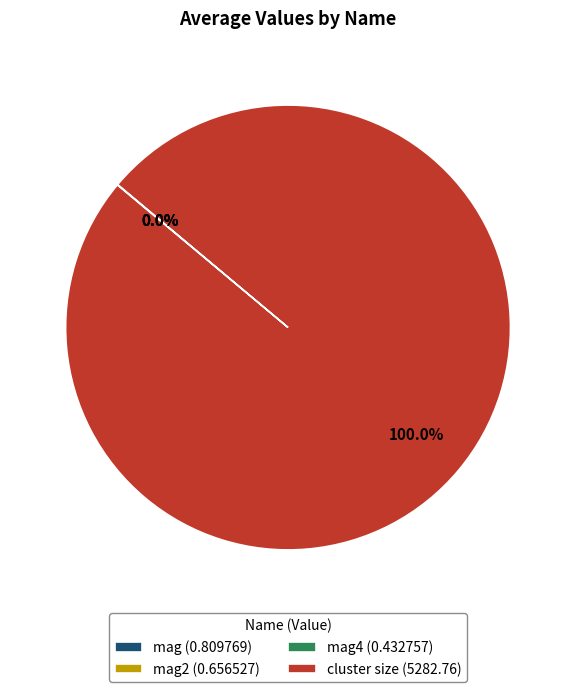

What is the largest slice in the pie chart?

cluster size (5282.76)